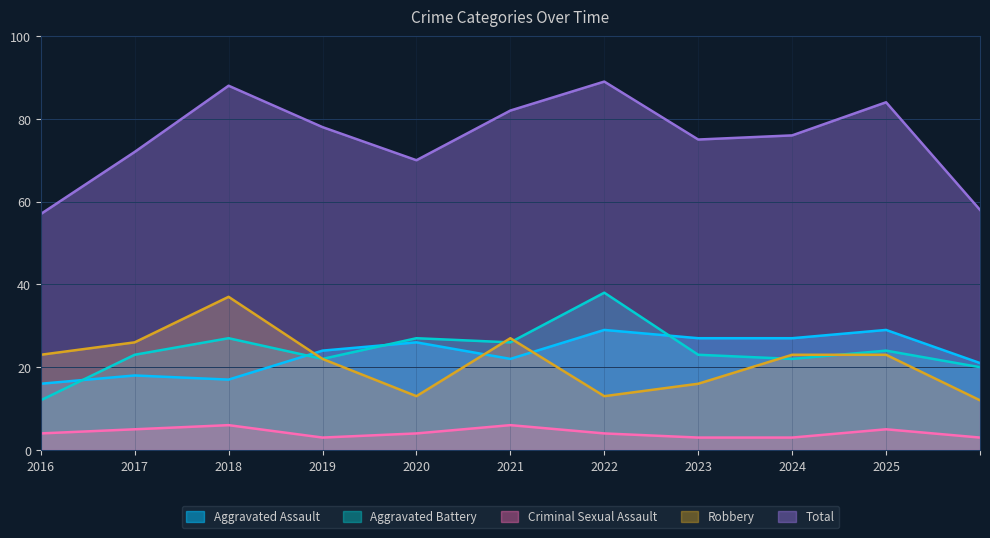

In Total, how many points are higher than both neighbors (excluding endpoints)?

3